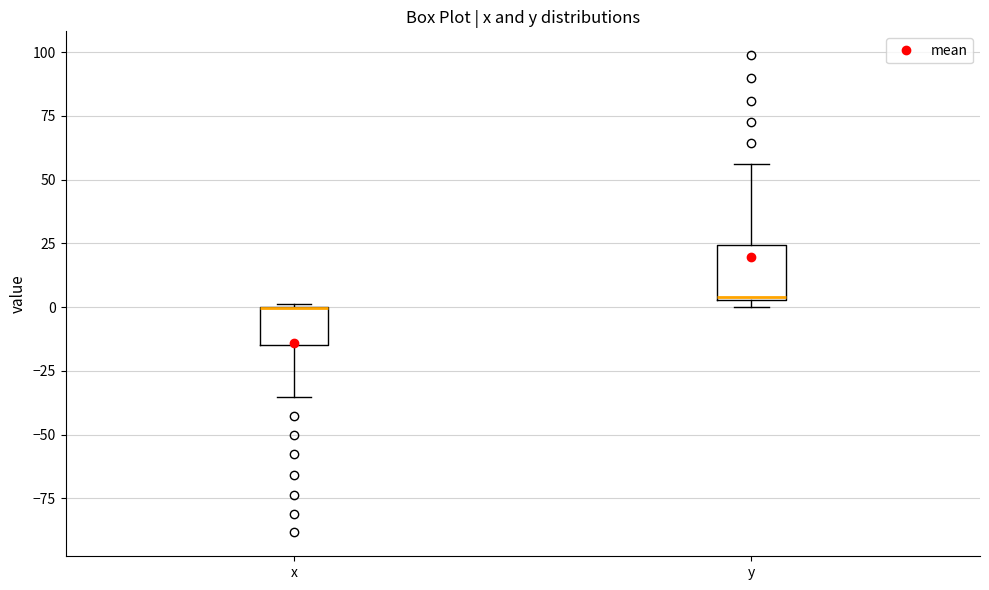

Reading left to right, transcribe this box plot: for each box, give where its median line is, the range the box spans, and where its two whiskers end, as read against the y-axis. The values are not printed on the chart, so give them approximately, as read against the axis.

x: median 0 (drawn on the box's upper edge), box -15 to 0, whiskers -35 to 0
y: median 5, box 5 to 25, whiskers 0 to 55